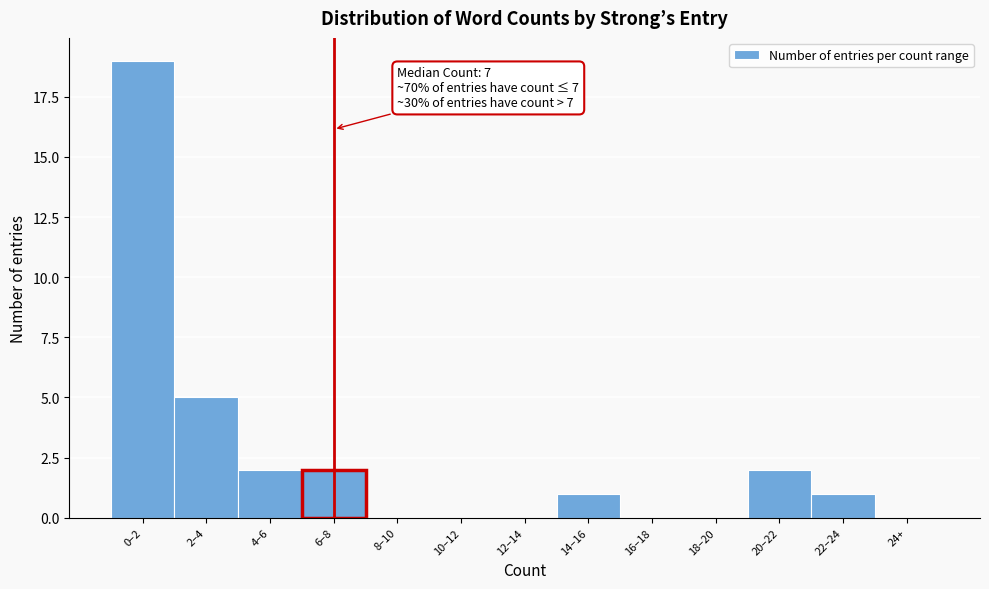

Reading left to right, what are all the values shown in this chart?

0–2=19	2–4=5	4–6=2	6–8=2	8–10=0	10–12=0	12–14=0	14–16=1	16–18=0	18–20=0	20–22=2	22–24=1	24+=0